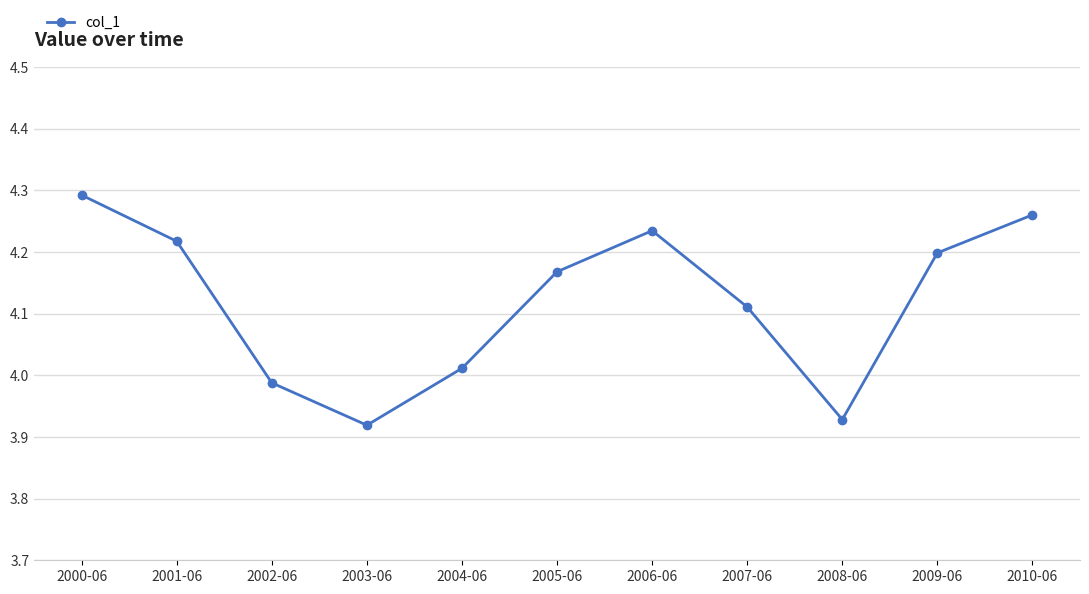

At which category does the data reach its first local valley?

2003-06